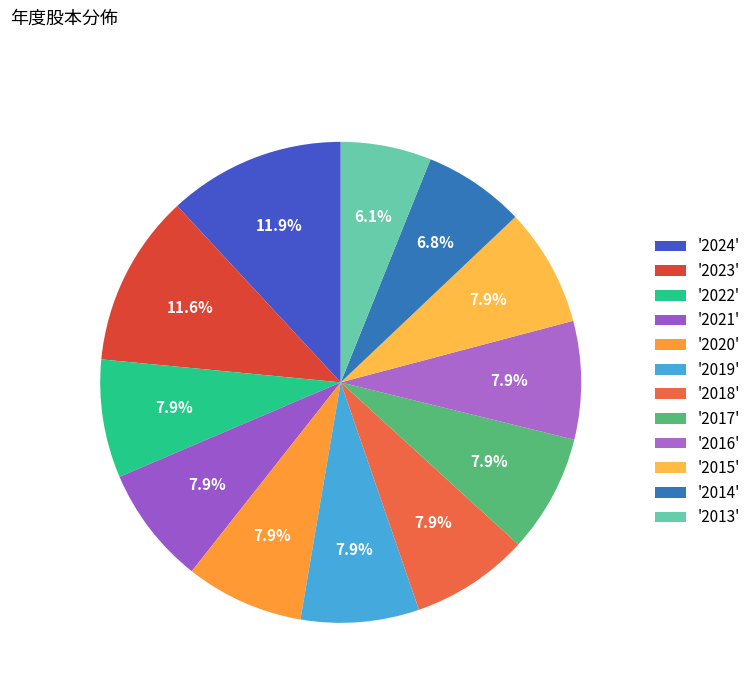

Count the number of slices in the pie.

12